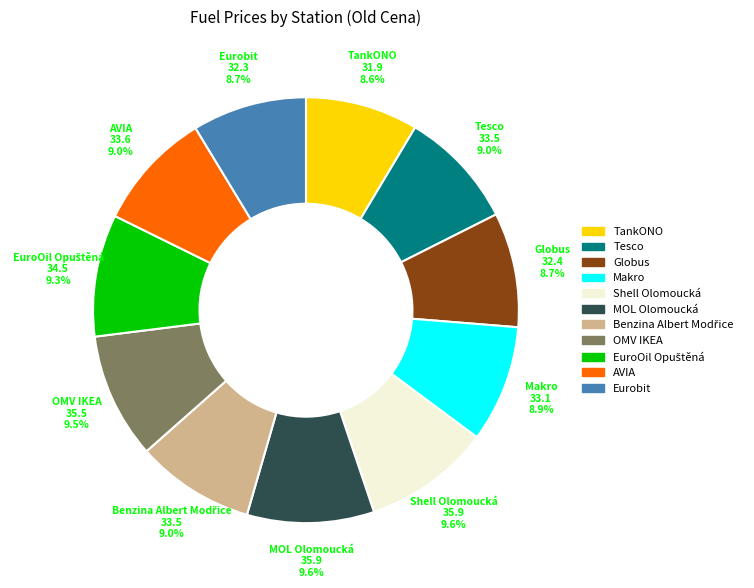

Approximately how many times larger is the value at Makro compared to Eurobit?

1.0